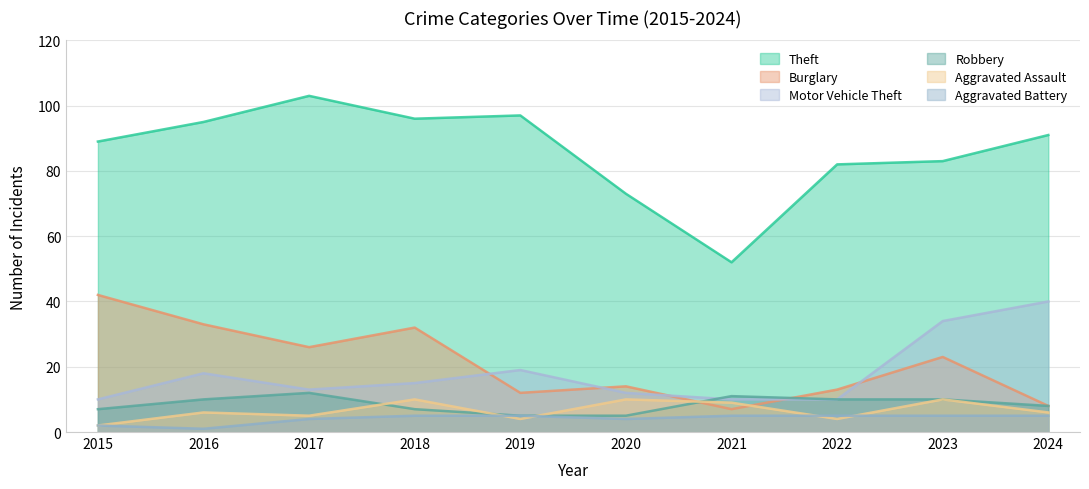

How many interior local valleys does the Motor Vehicle Theft series have?

1